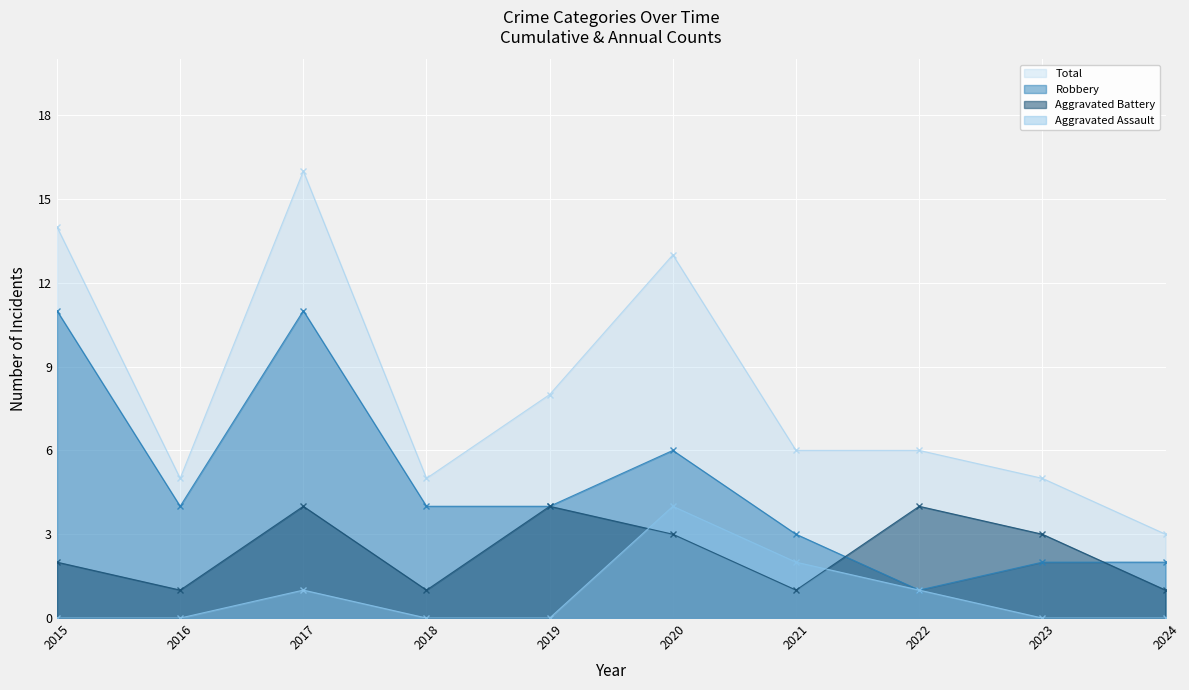

What is the greatest value displayed?

16